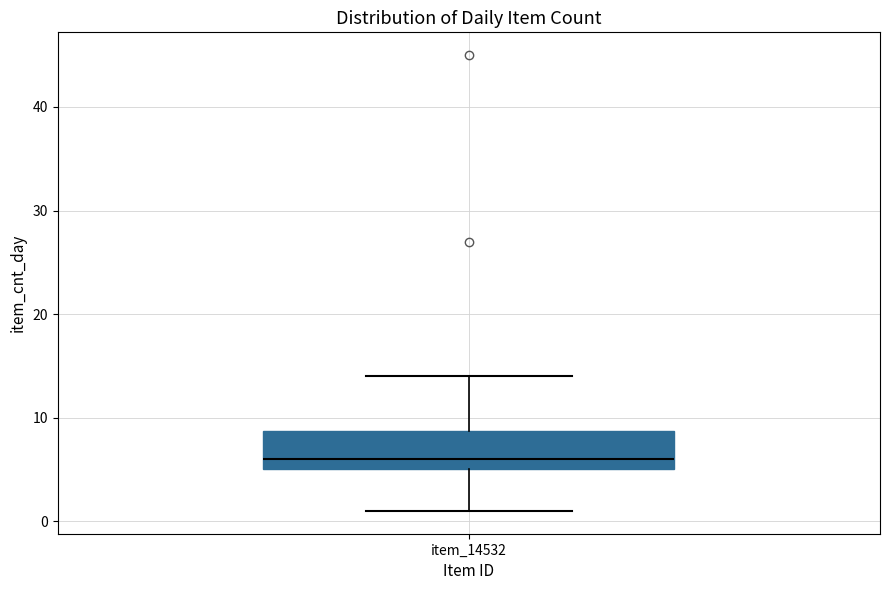

Read this box plot against the y-axis: the position of the median line, the range covered by the box, and the ends of both whiskers. The values are not printed on the chart, so give them approximately, as read against the axis.

median 6, box 5 to 9, whiskers 1 to 14